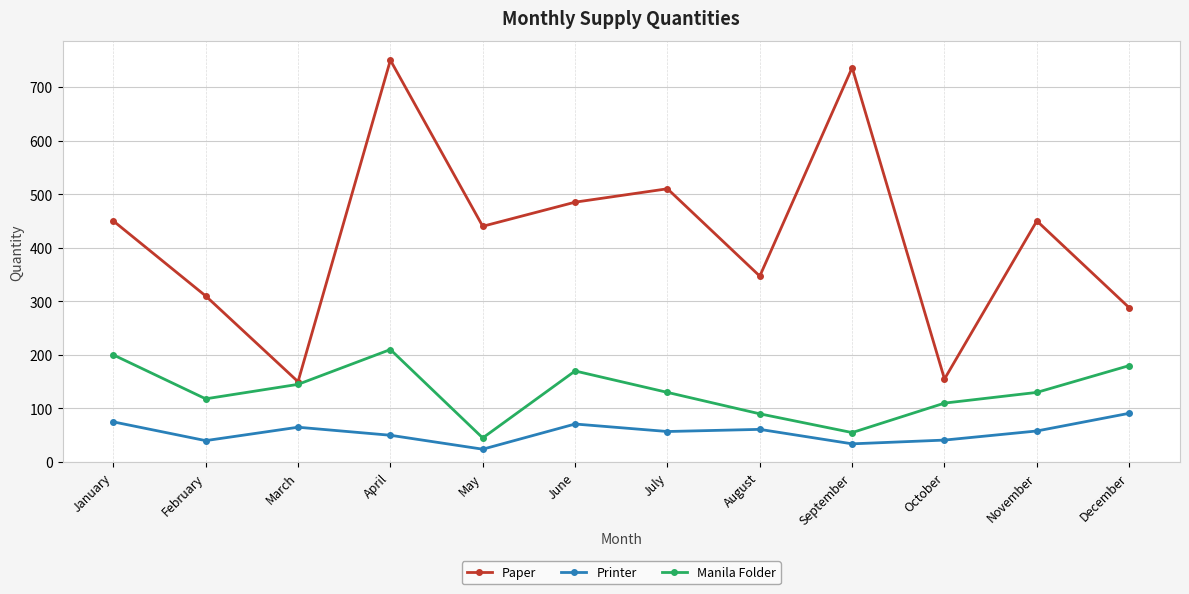

Which series has the largest total across all categories?

Paper